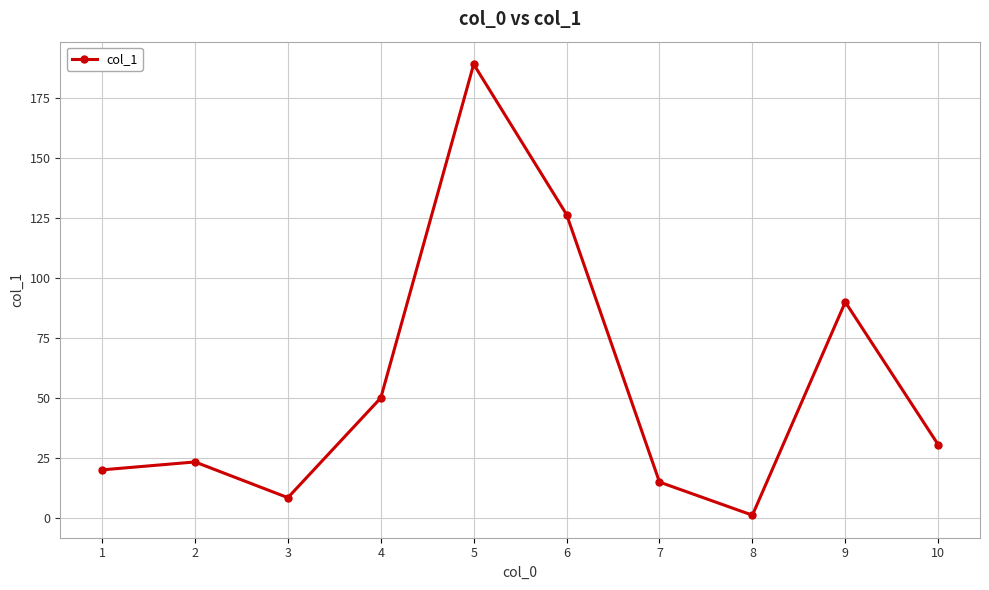

The value at 8 is 1.1. True or false?

True